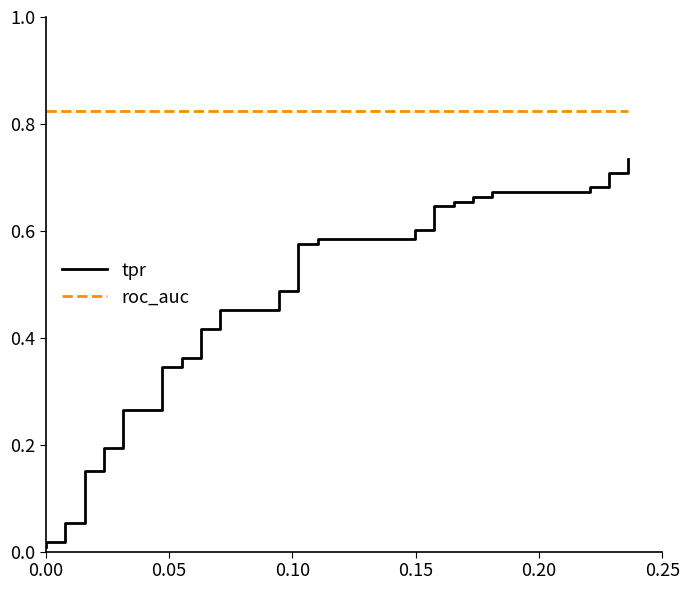

How many categories are shown in the chart?

40